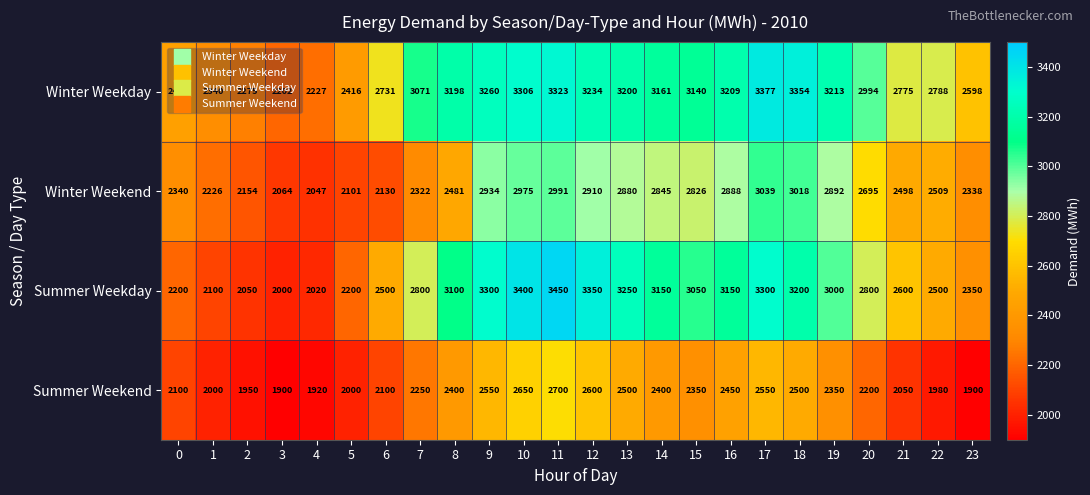

What is the smallest value displayed?

1900